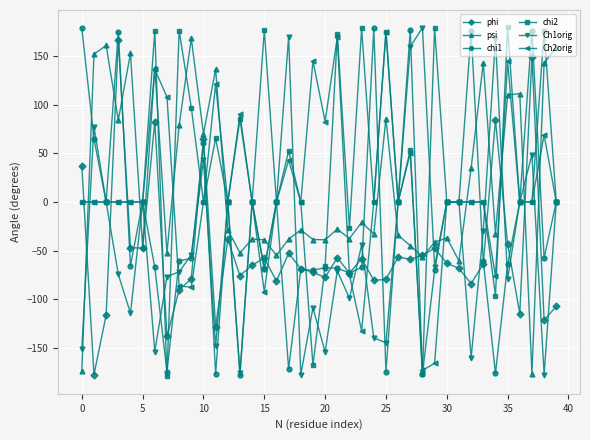

True or false: chi1 and psi cross at least once.

True